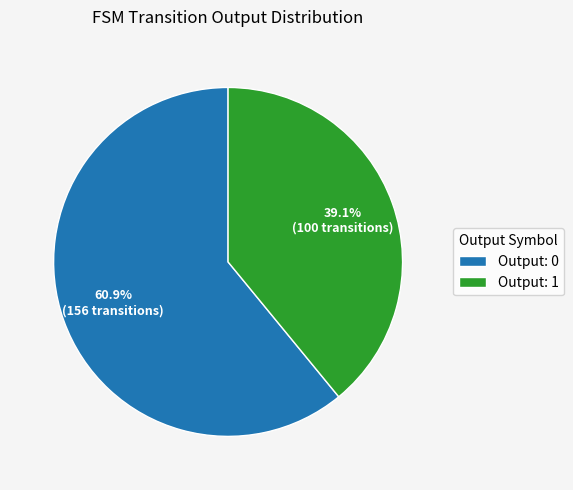

Which has a higher value, Output: 1 or Output: 0?

Output: 0